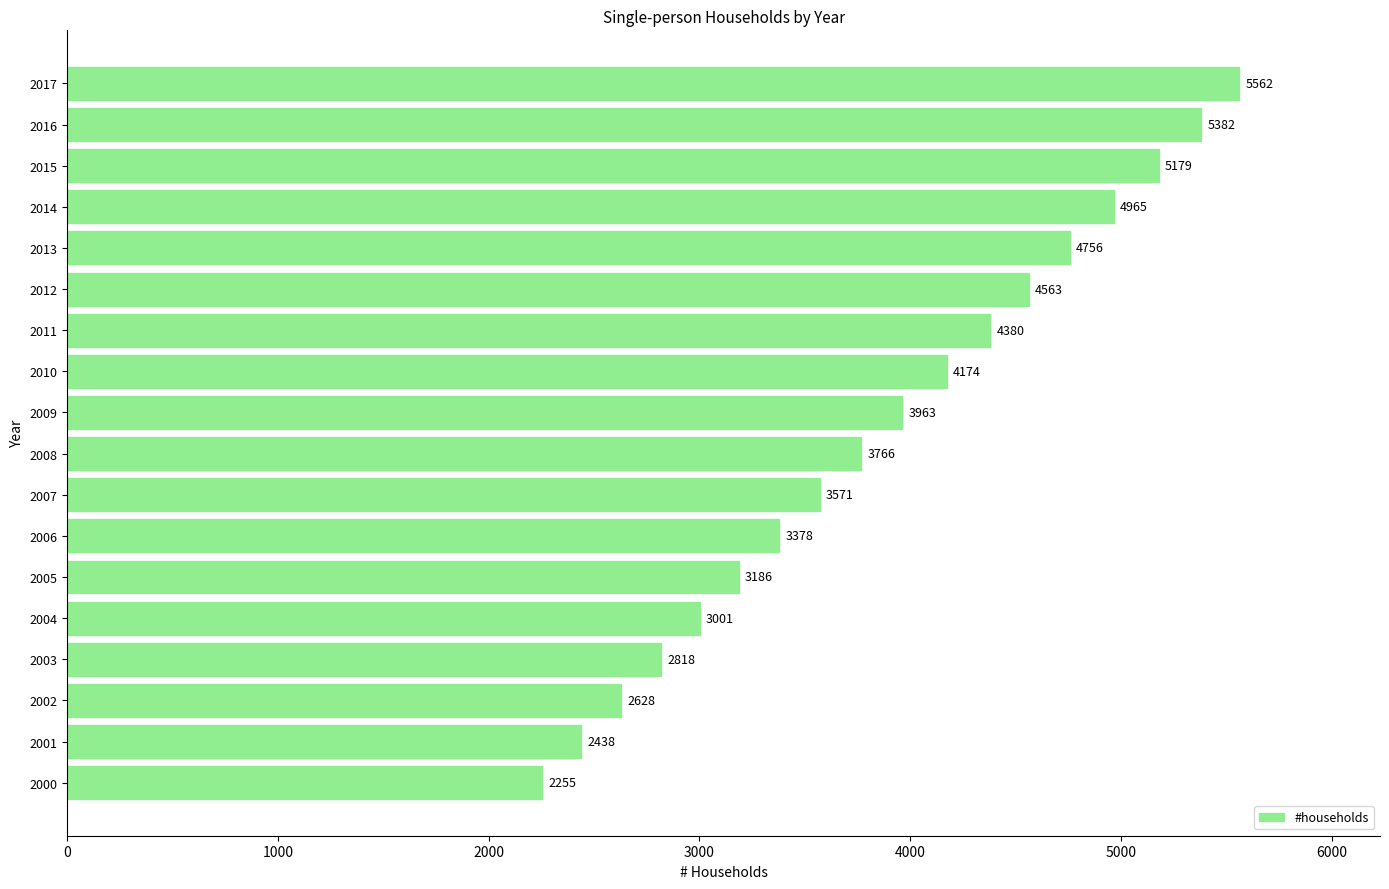

Does the chart contain any negative values?

No